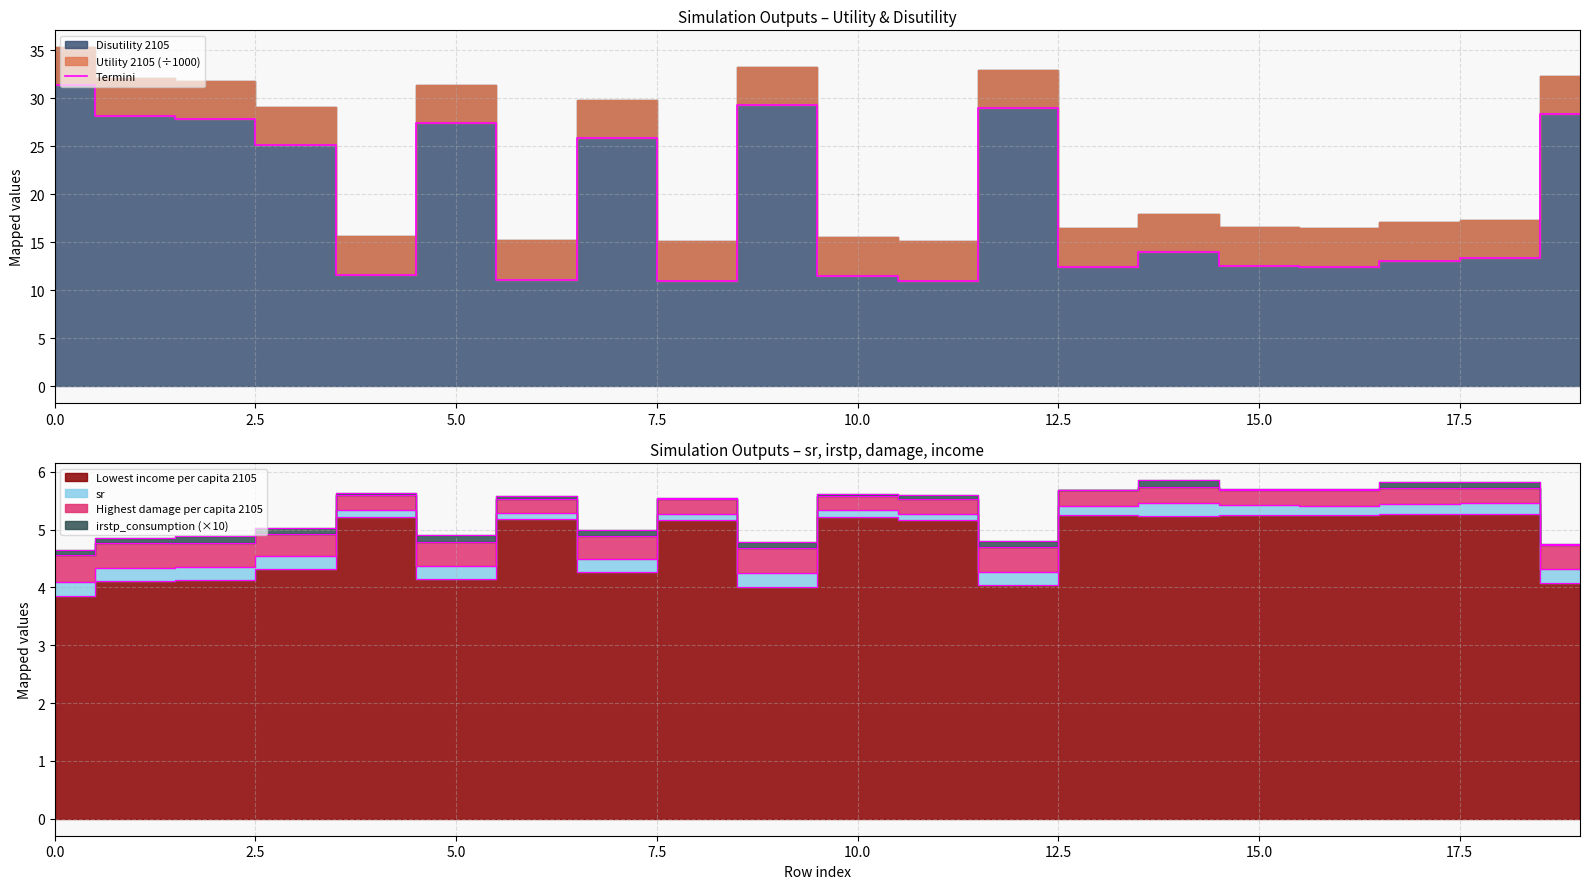

What is the difference between the maximum and minimum values?

20.5